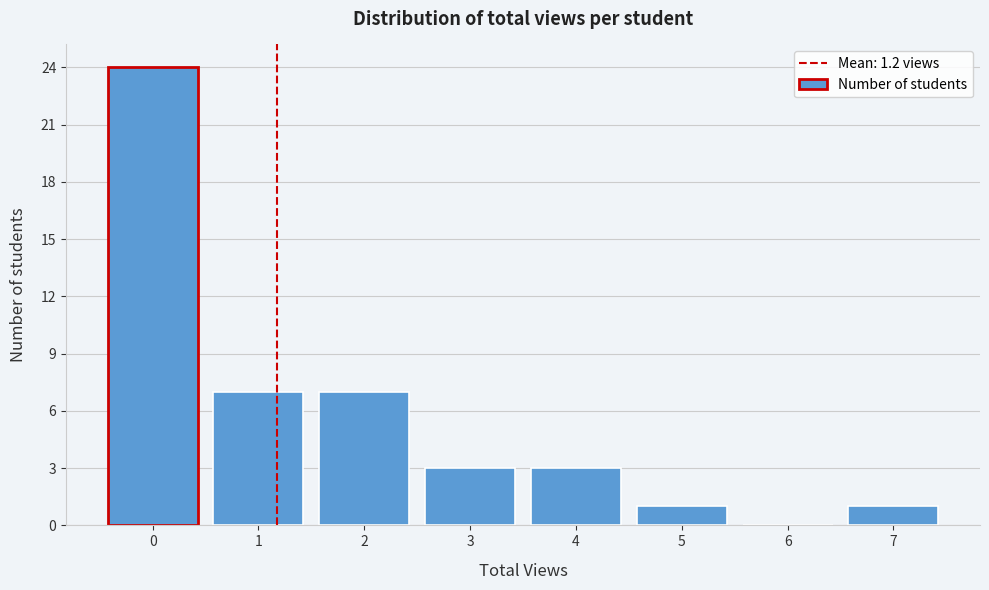

Reading left to right, extract all data points from this chart.

0=24	1=7	2=7	3=3	4=3	5=1	6=0	7=1